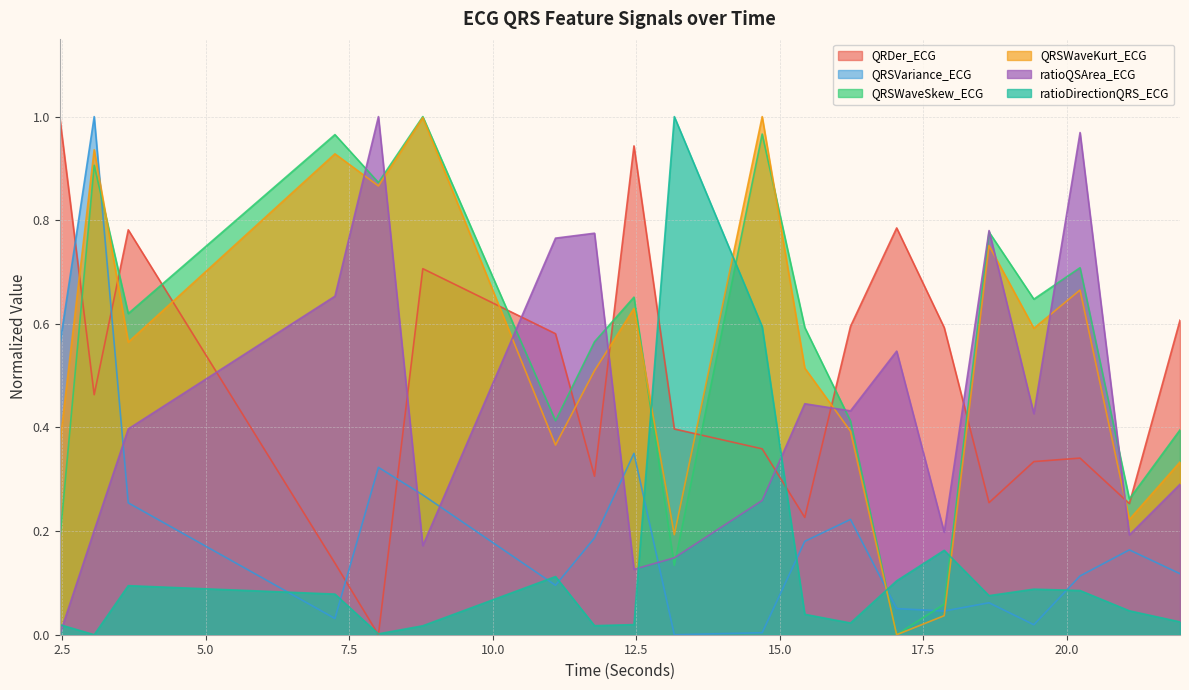

Which category has the highest value across all series?

2.453125